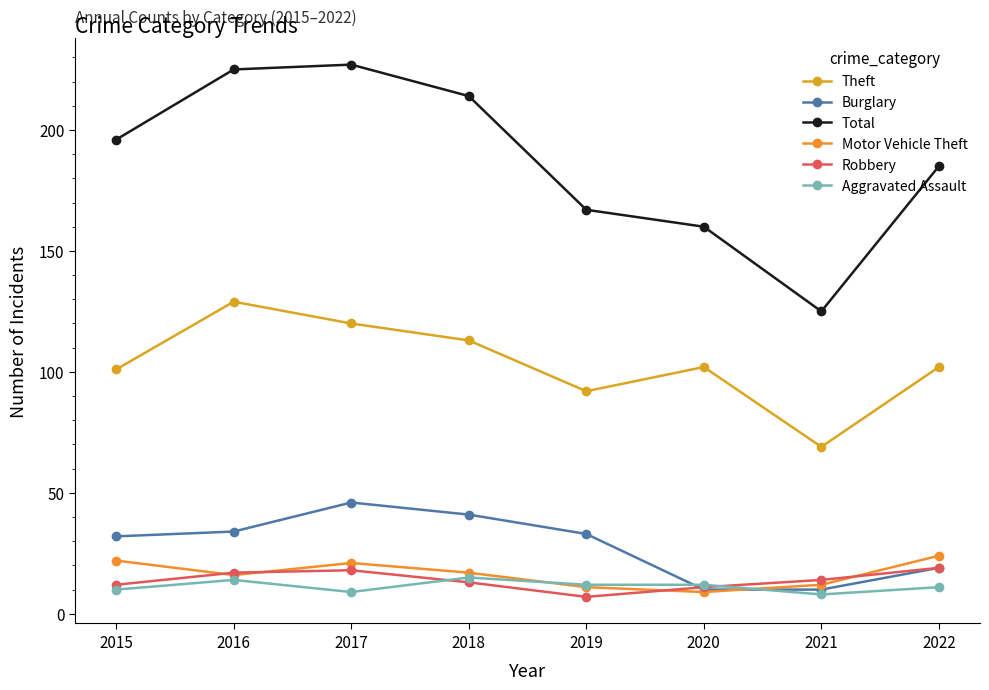

Which series changed the most between 2021 and 2022?

Total